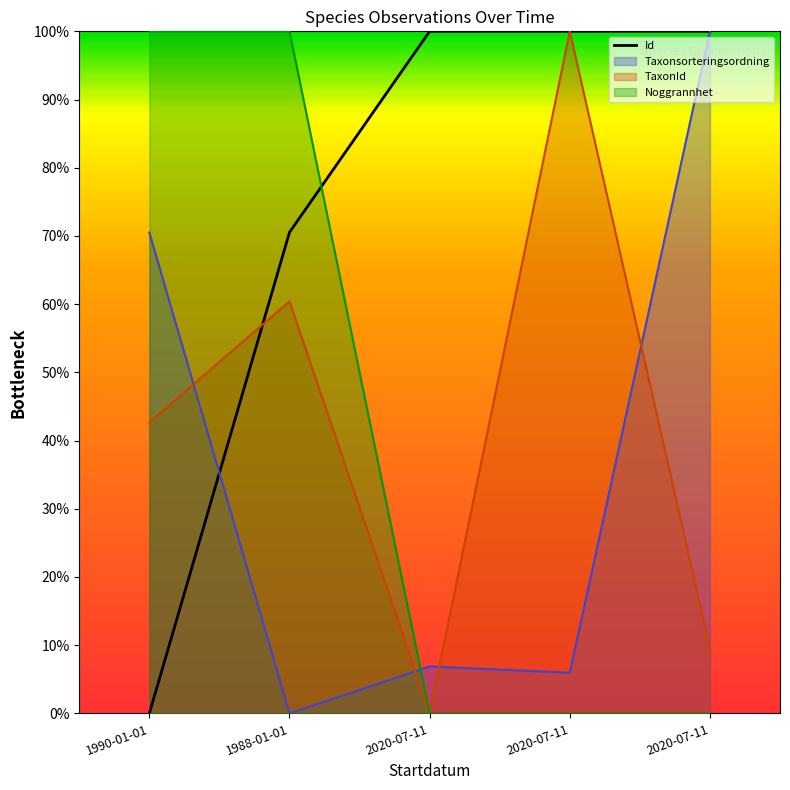

The value of Taxonsorteringsordning at 2020-07-11 is 0.1. True or false?

True